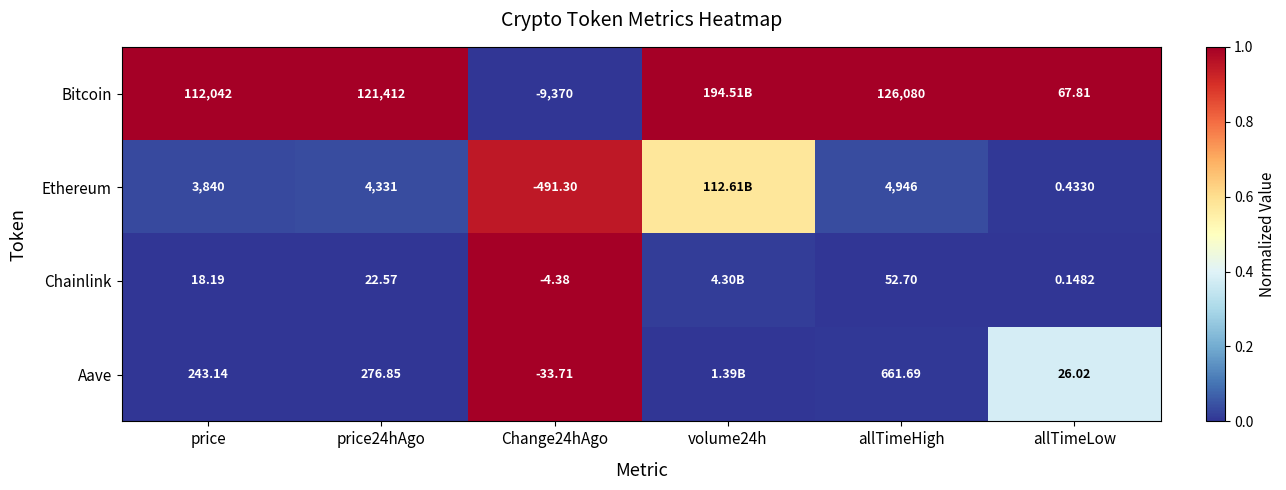

Is the value of Aave at Change24hAgo greater than the value of Chainlink at allTimeHigh?

No